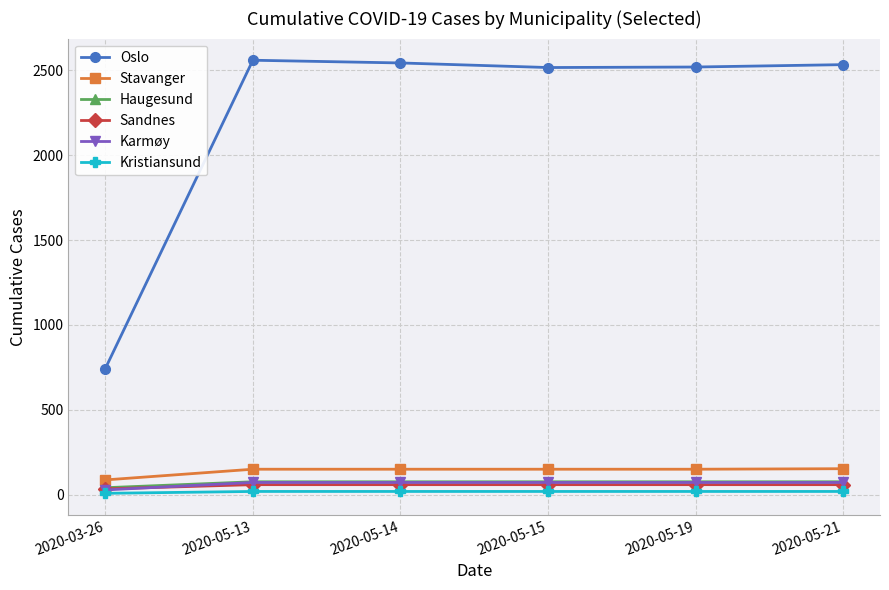

What is the minimum value for Stavanger?

87